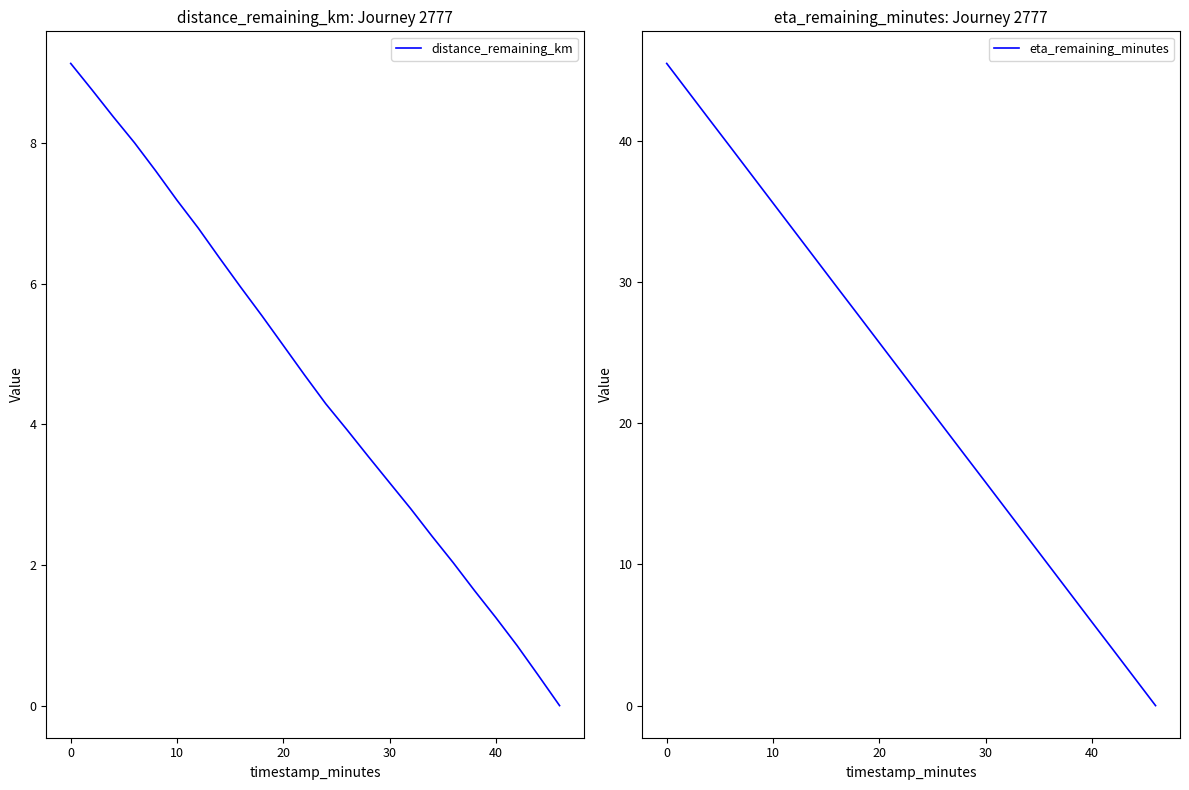

What are all the series names shown in the legend?

distance_remaining_km, eta_remaining_minutes